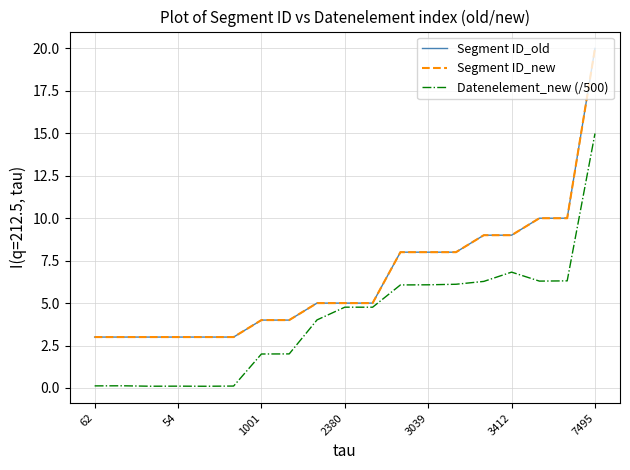

Does the chart display data point markers on the line(s)?

No